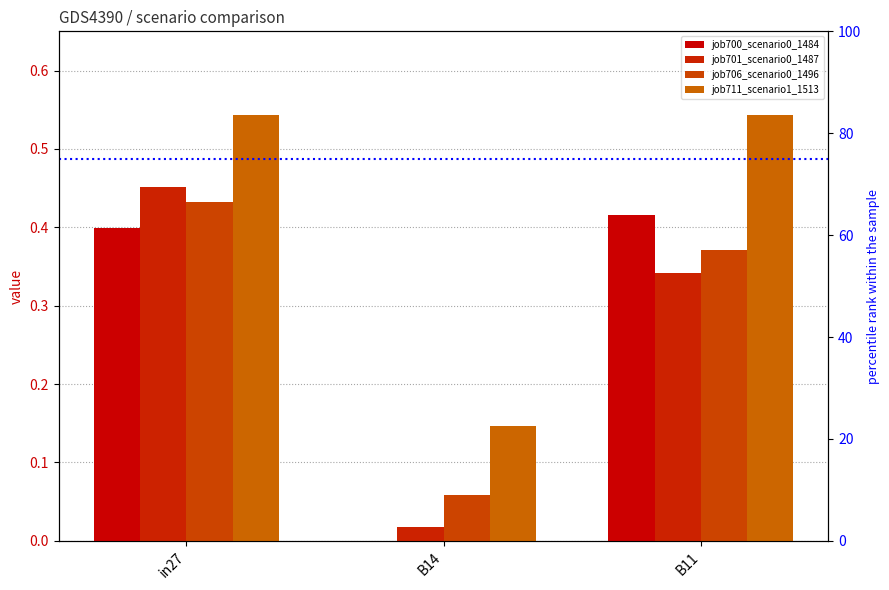

Which series has the largest total across all categories?

job711_scena...